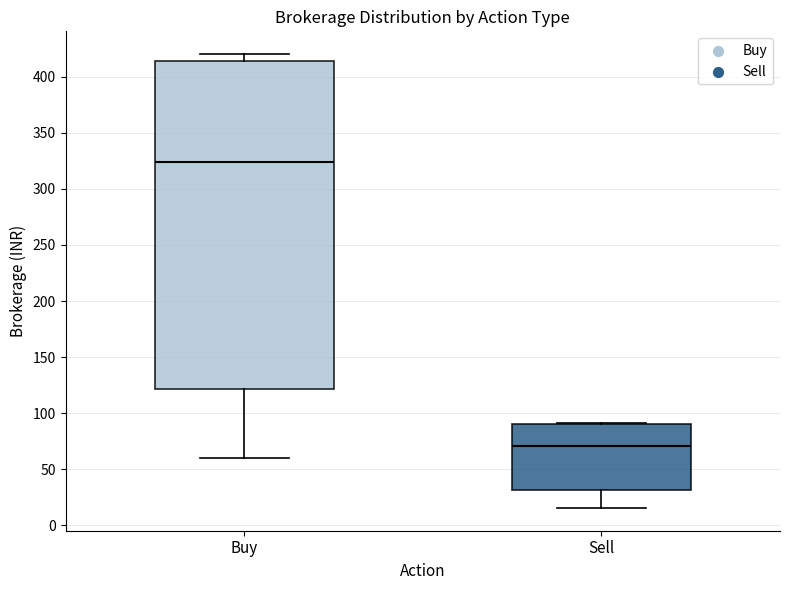

Which box has the highest median line?

Buy